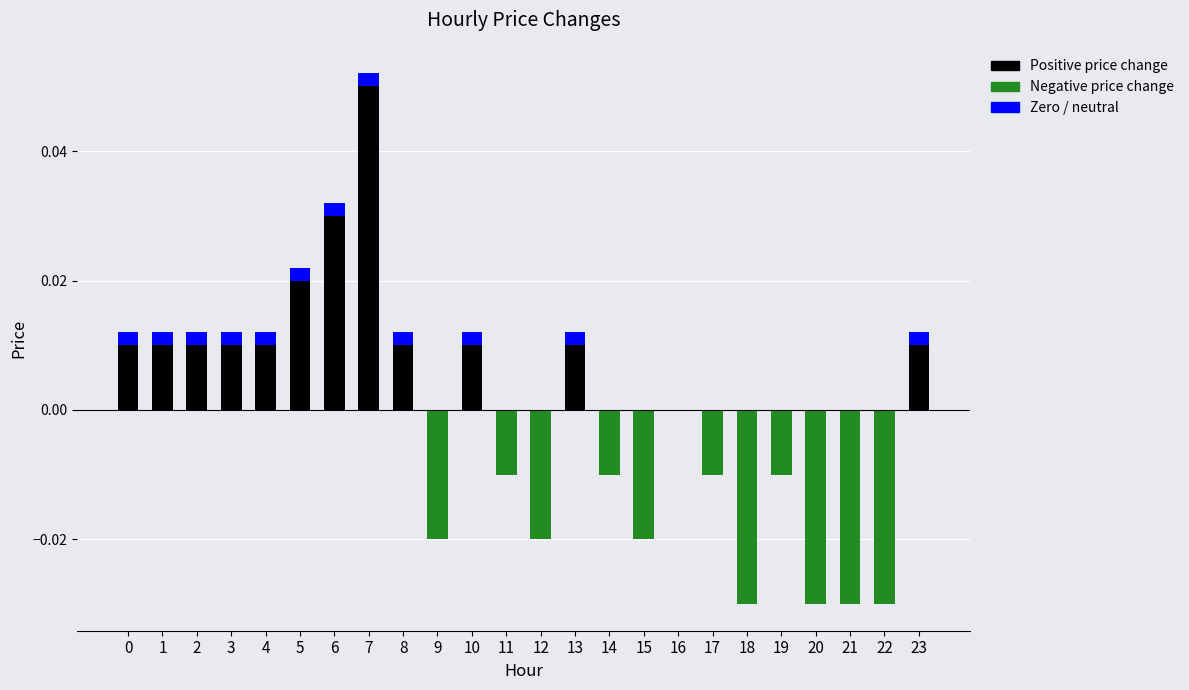

Rank the series by their average value, from lowest to highest.

Negative price change, Zero / neutral, Positive price change